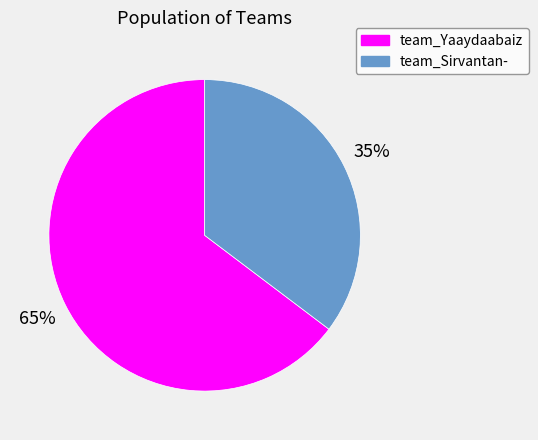

Is team_Sirvantan- the majority of the pie?

No